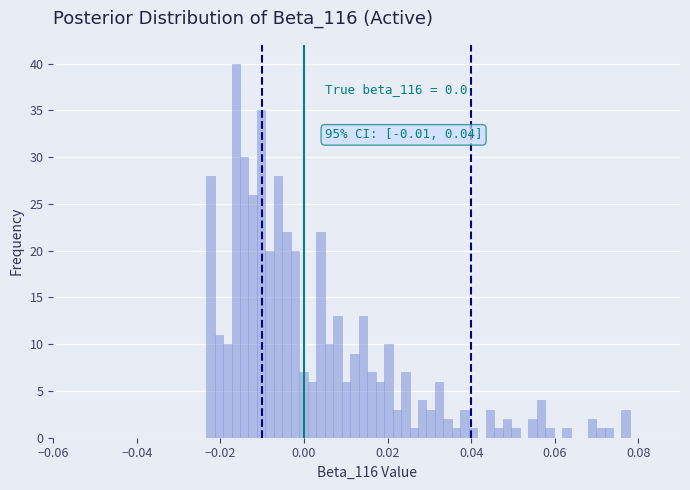

Read against the x-axis, roughly where is the centre of the tallest bar?

-0.016